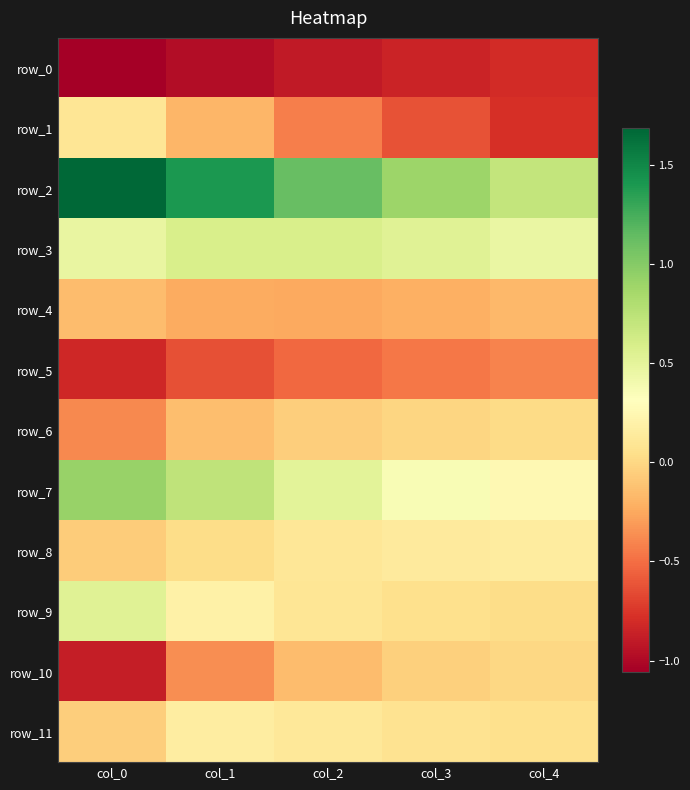

How many values in the row_1 series exceed 0?

1